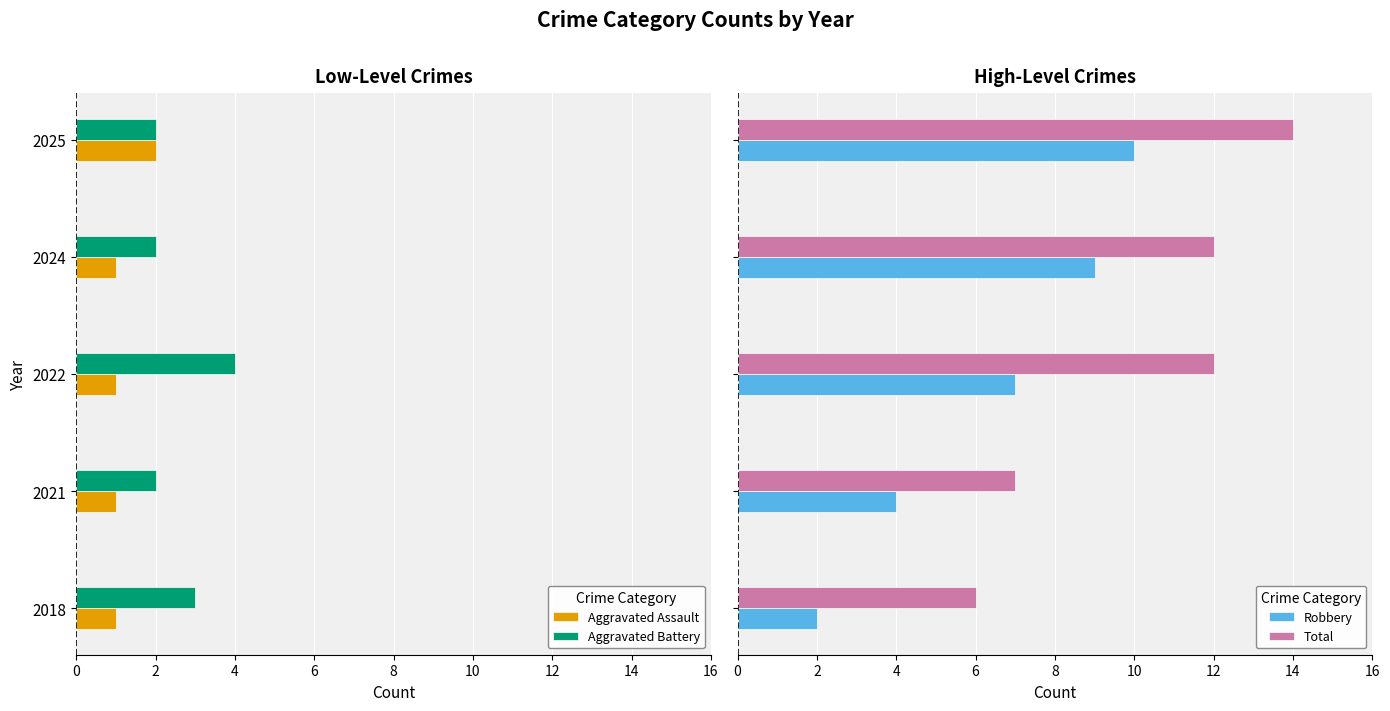

Are the bars horizontal?

Yes